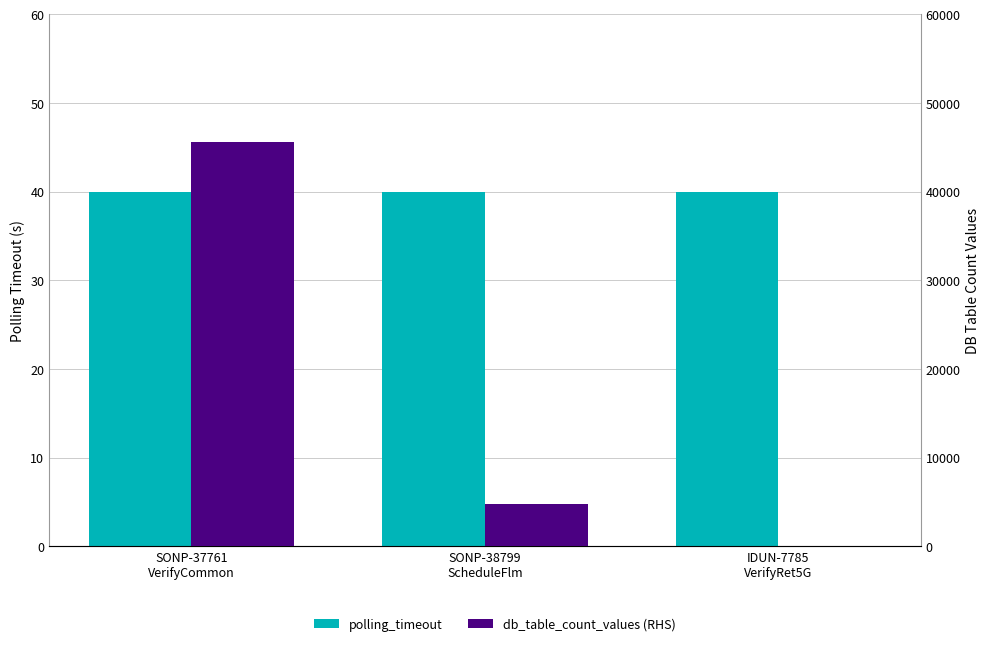

The value of polling_timeout at SONP-38799
ScheduleFlm is 40. True or false?

True